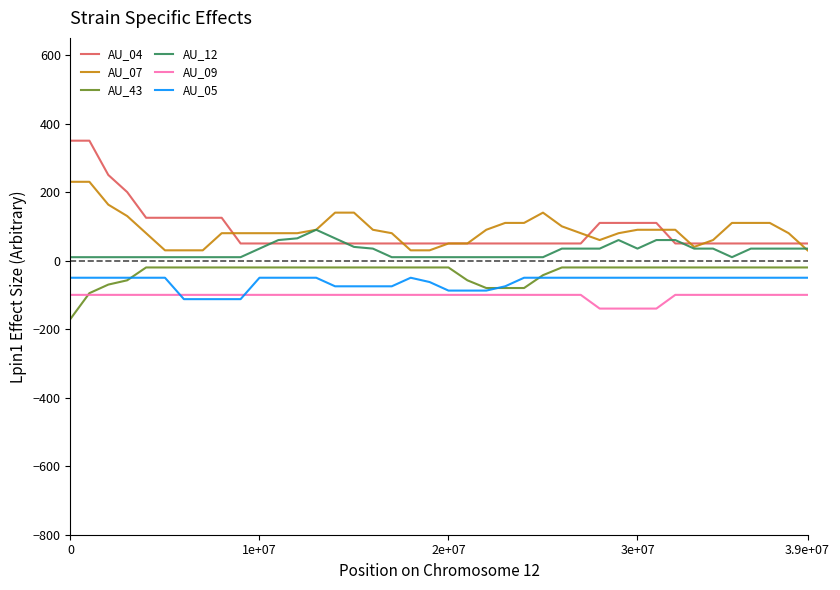

What is the sum of all AU_07 values?

3603.3